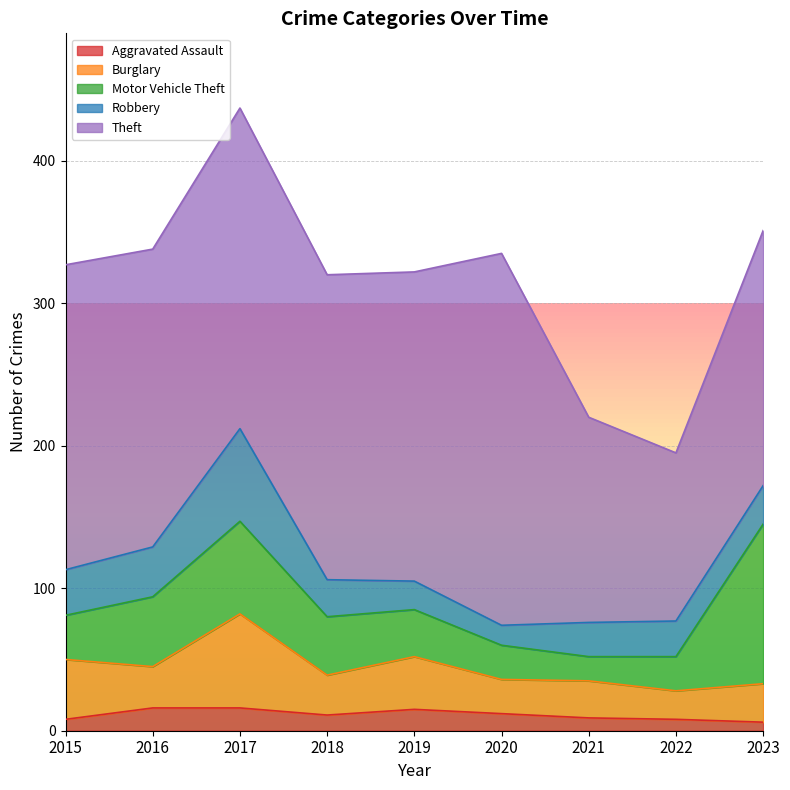

What are all the series names shown in the legend?

Aggravated Assault, Burglary, Motor Vehicle Theft, Robbery, Theft